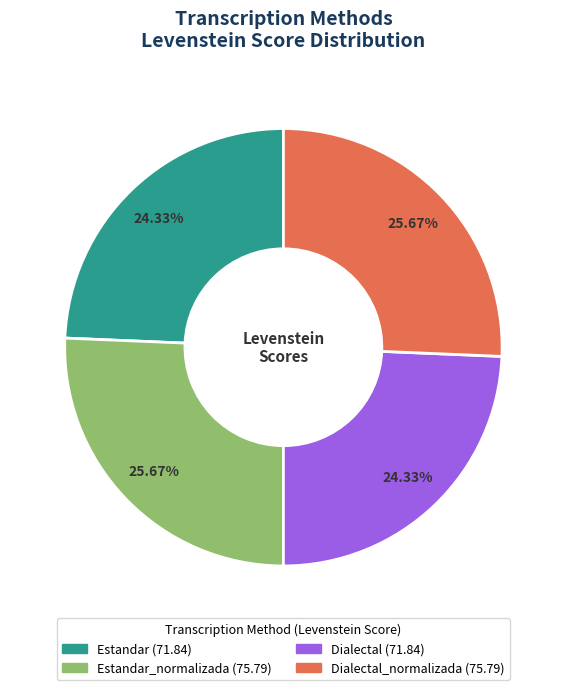

Is there a majority slice in this chart?

No